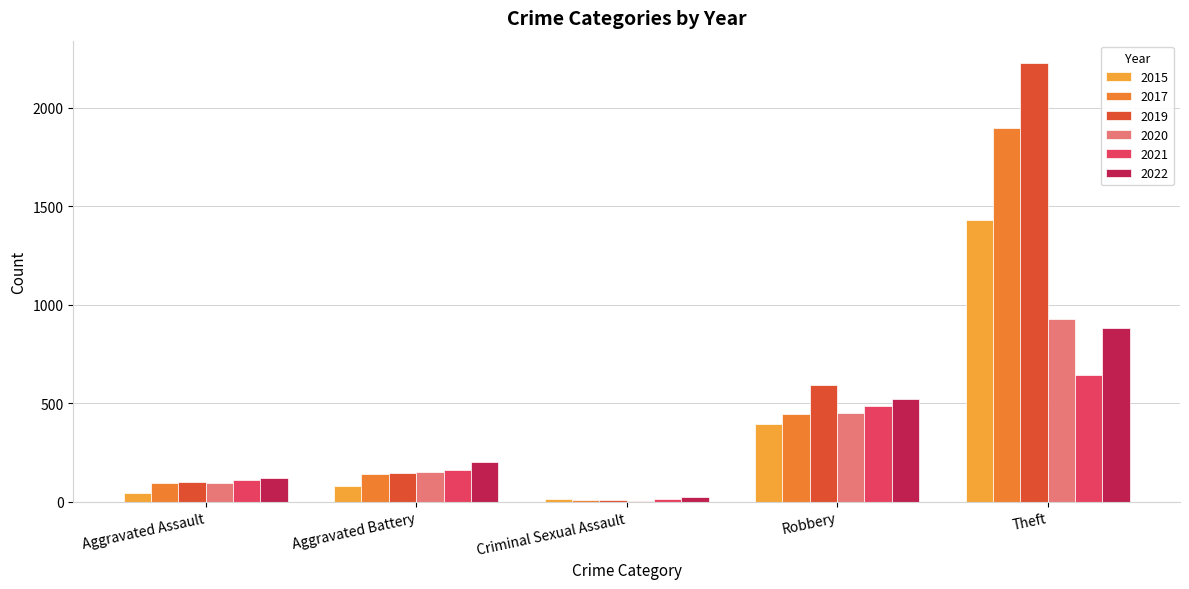

Does the chart contain stacked bars?

No